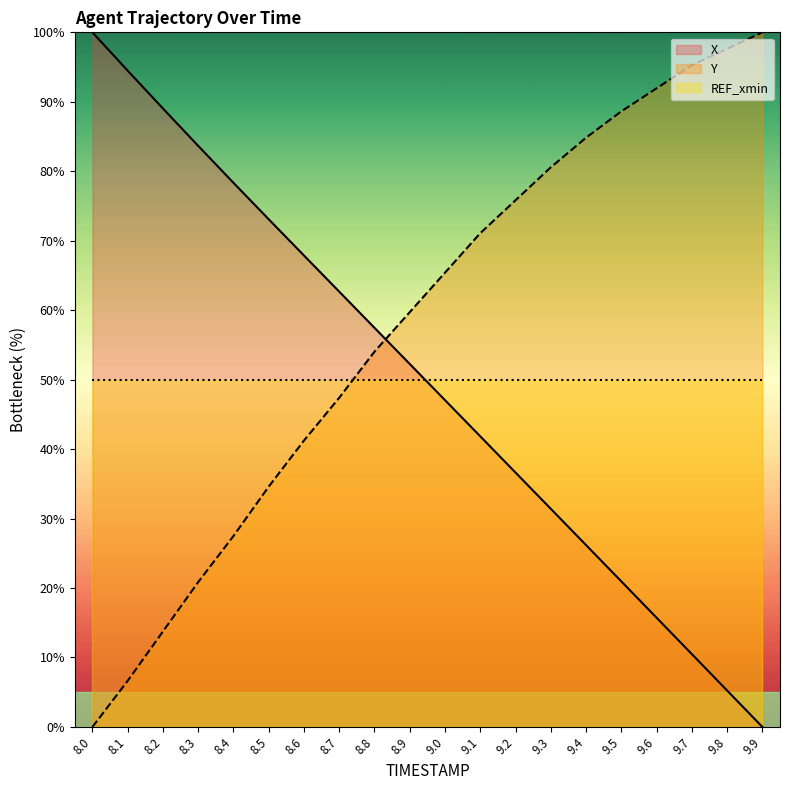

Which series has the widest spread of values?

X